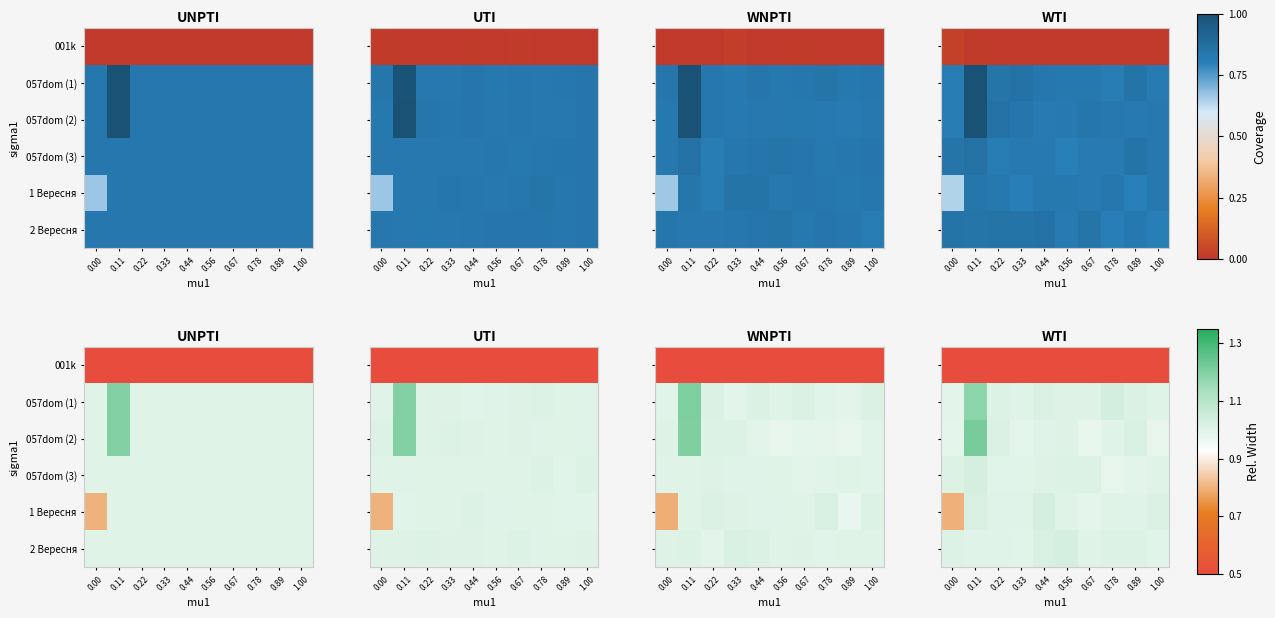

Which category has the highest value across all series?

0.11